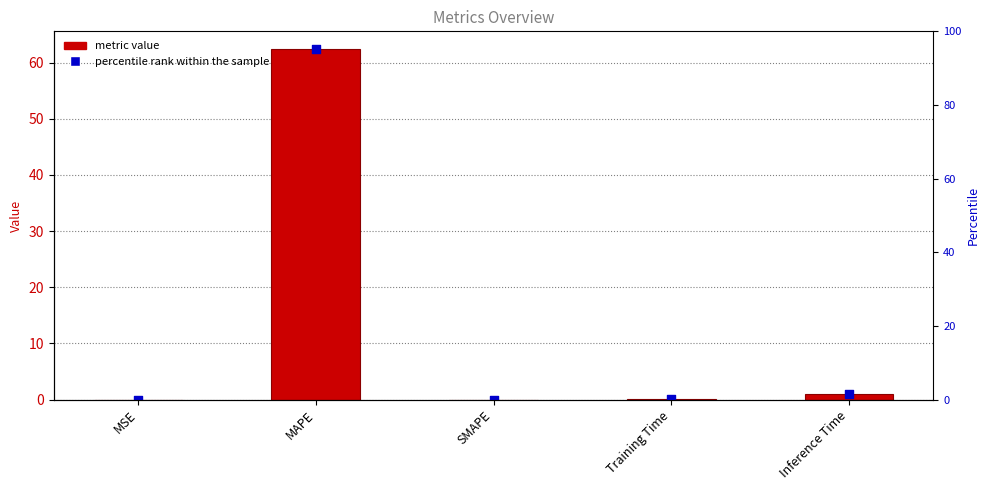

What is the change in value from MAPE to SMAPE?

-62.4